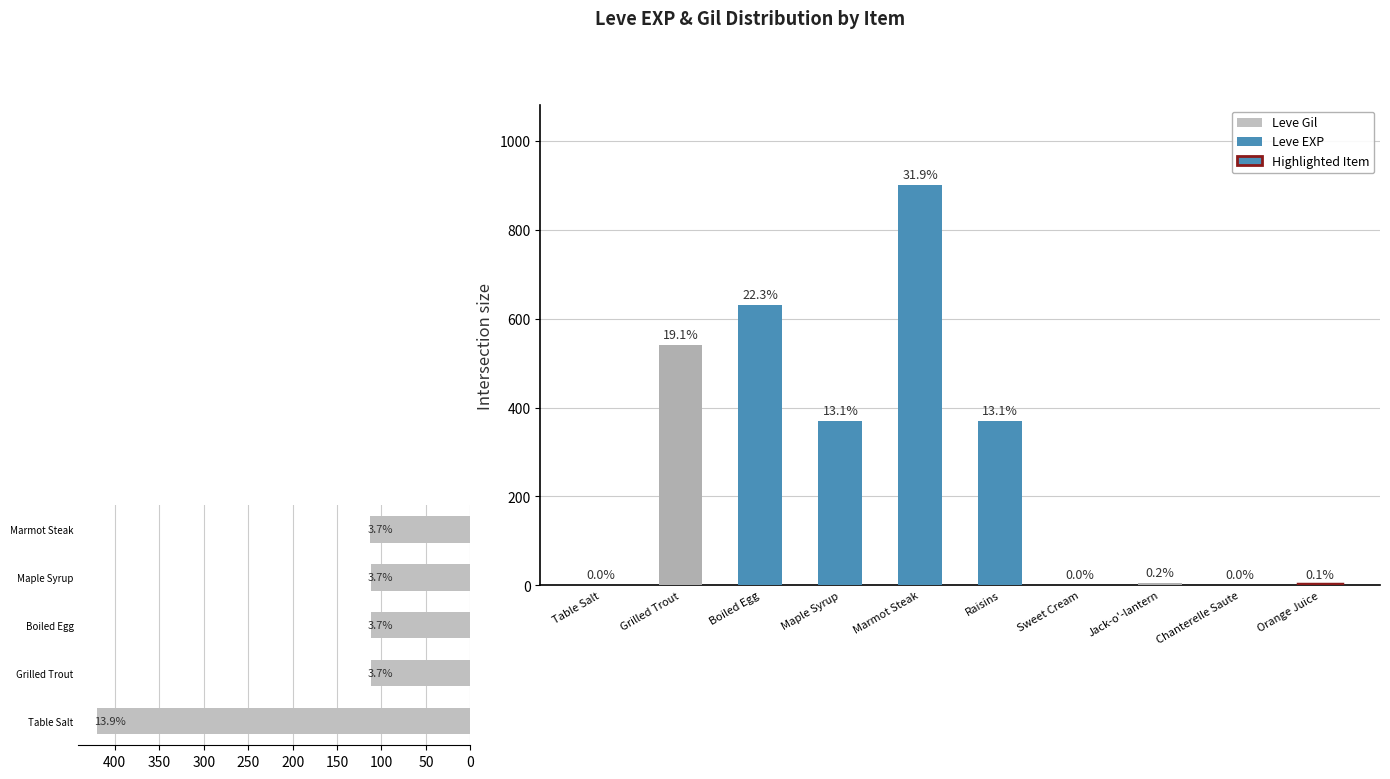

Reading left to right, list all the values displayed in this chart.

Table Salt=1	Grilled Trout=540	Boiled Egg=630	Maple Syrup=370	Marmot Steak=900	Raisins=370	Sweet Cream=1	Jack-o'-lantern=6	Chanterelle Saute=1	Orange Juice=2